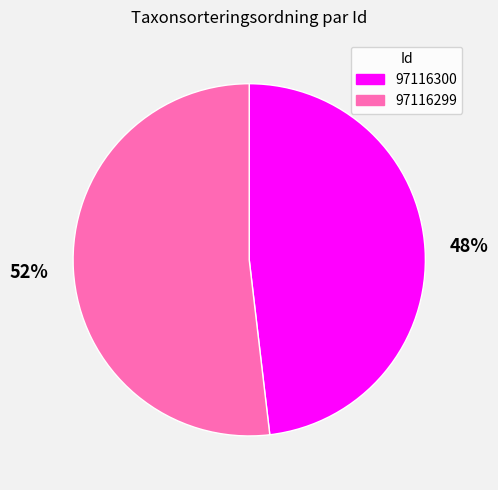

To the nearest percent, what is the average slice percentage?

50%